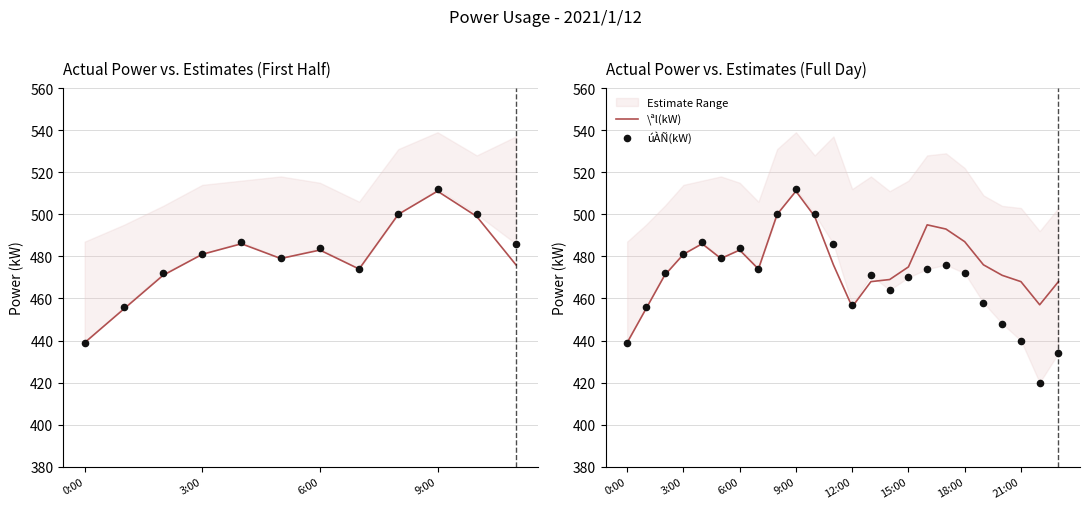

At which category is the sum across all series the highest?

9:00